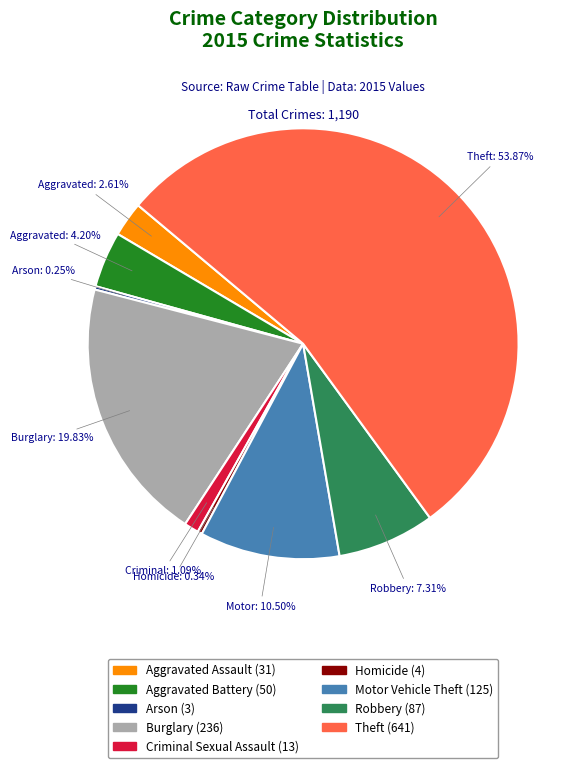

Approximately how many times larger is the value at Criminal Sexual Assault compared to Homicide?

3.2